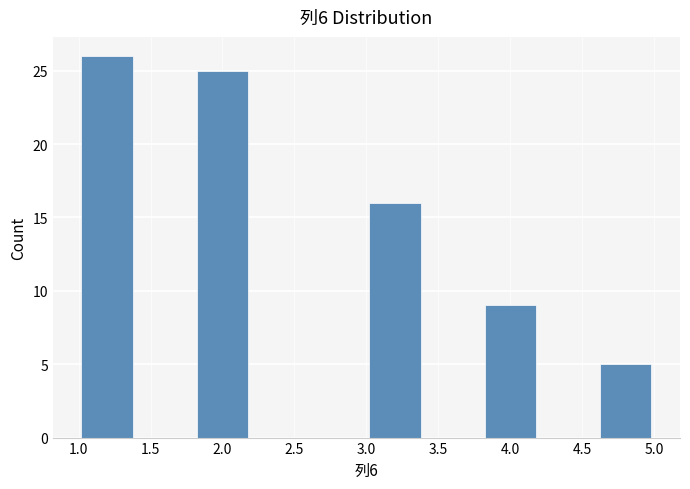

How tall is the bar that spans 3.8 to 4.2 on the x-axis? The values are not printed on the chart, so give them approximately, as read against the axis.

9